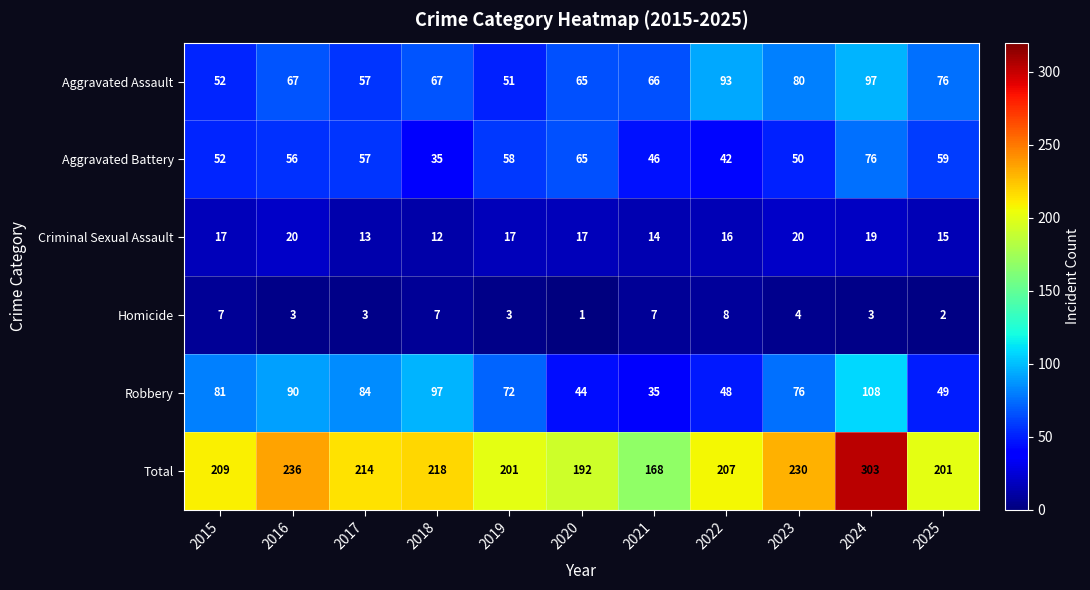

The Robbery series shows 55 at 2021. True or false?

False